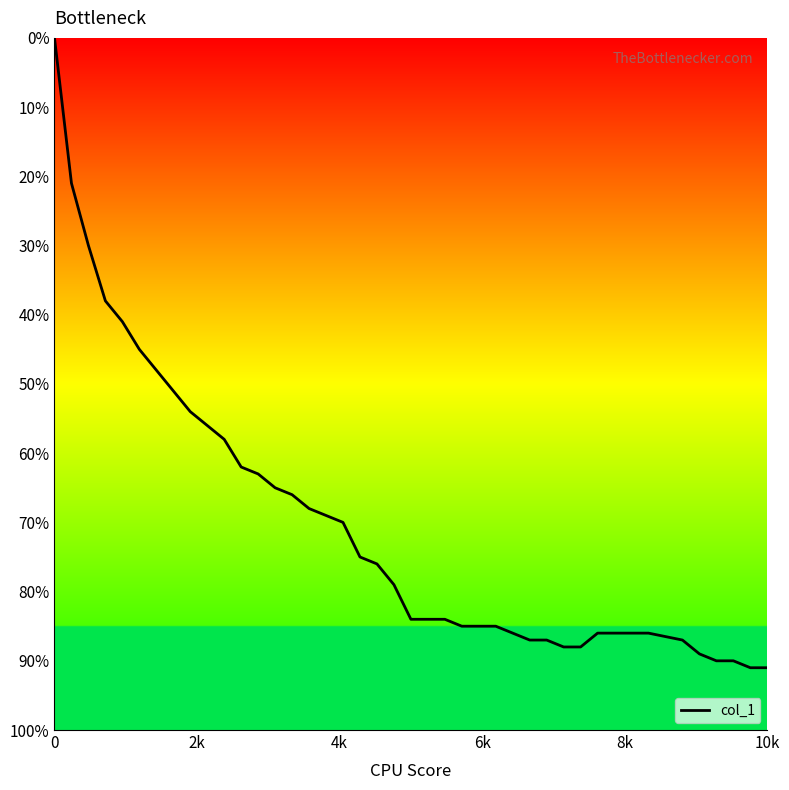

Is this an area chart (filled region under the line)?

Yes